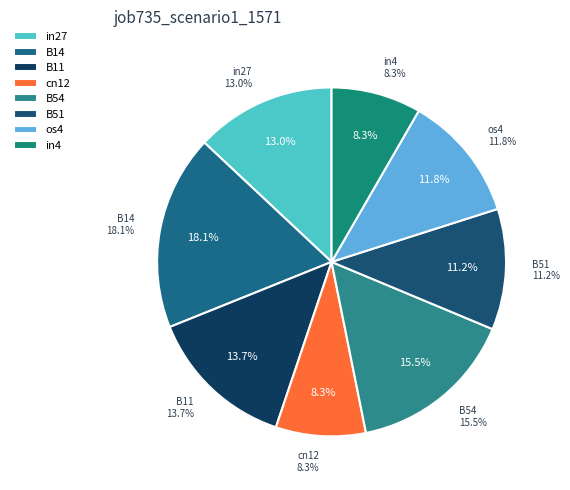

Rank the categories by value from highest to lowest.

B14, B54, B11, in27, os4, B51, cn12, in4